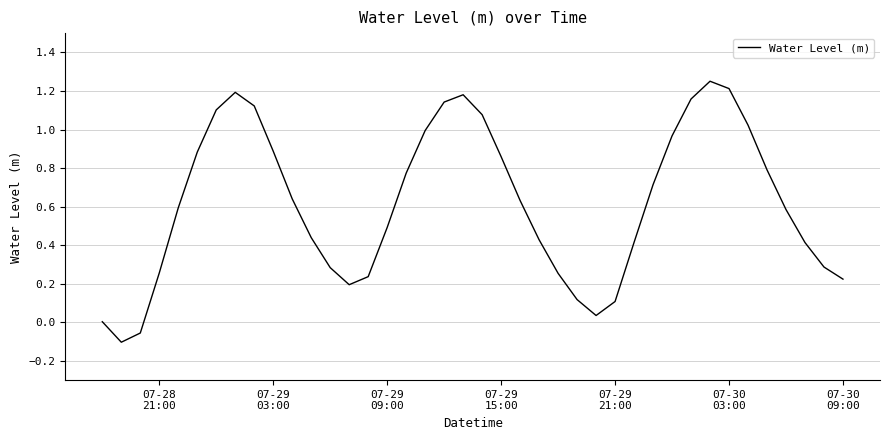

What is the difference between the maximum and minimum values?

1.4